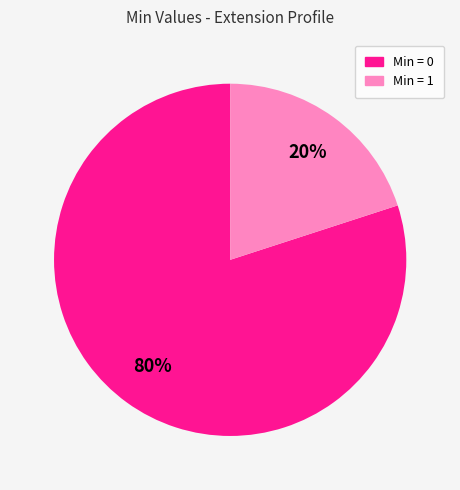

Which has a higher value, Min = 0 or Min = 1?

Min = 0